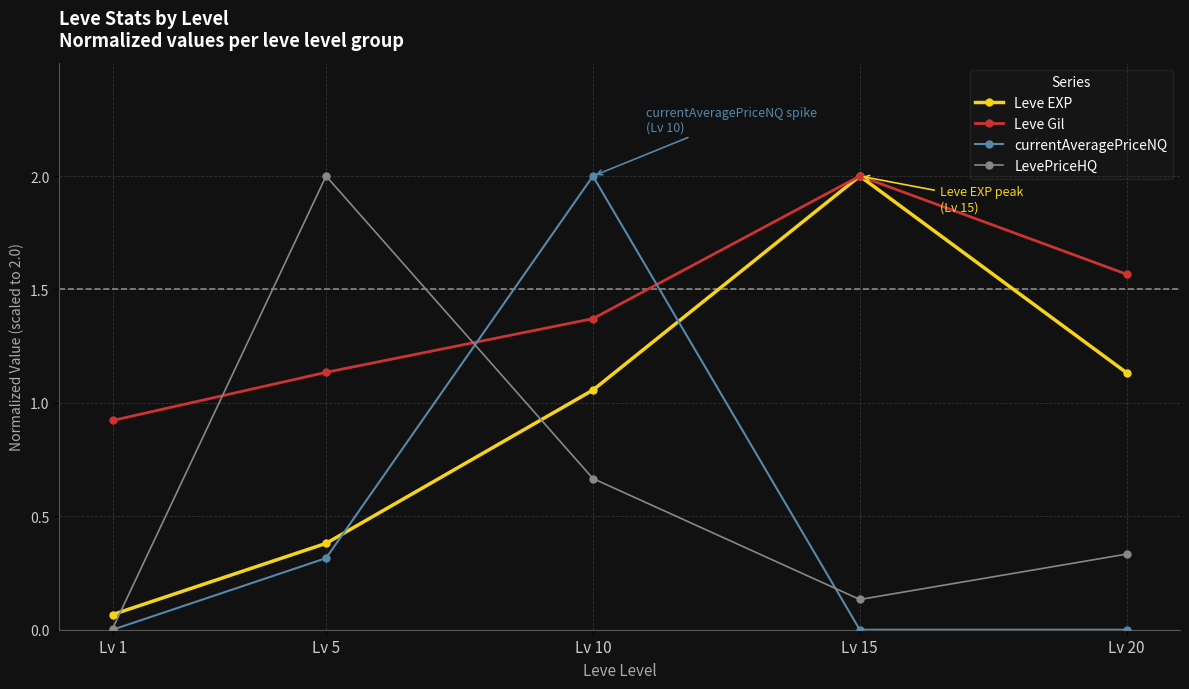

What is the average value of the LevePriceHQ series?

0.6